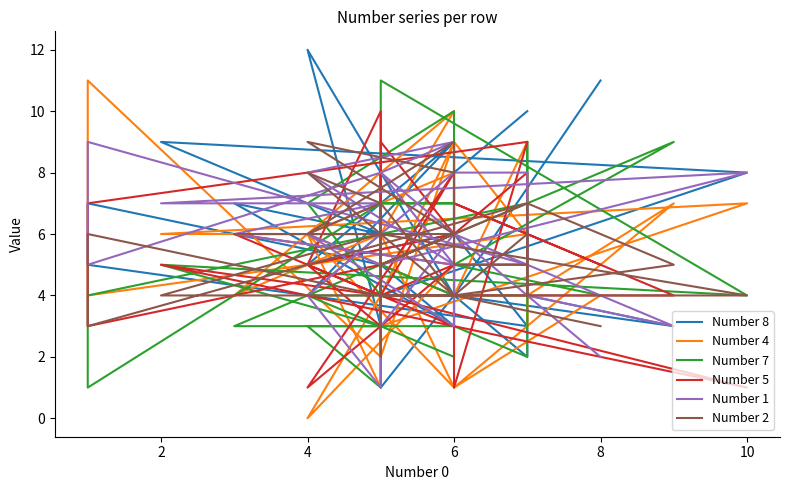

Reading left to right, what are all the values shown in this chart?

Number 8: 11	4	3	4	7	2	4	12	3	4	8	9	6	7	3	5	6	5	9	6	3	5	7	5	4	1	7	6	4	9	8	10
Number 4: 4	1	7	4	3	5	5	0	4	3	7	6	6	4	10	6	1	6	4	9	6	4	11	2	9	4	8	1	6	8	4	9
Number 7: 4	5	9	7	9	2	3	3	1	11	4	5	3	3	6	5	4	4	2	6	7	4	1	7	7	7	8	4	7	10	4	4
Number 5: 5	7	4	4	4	8	6	5	10	4	1	5	4	6	5	4	8	1	5	1	9	7	3	5	6	9	4	3	5	3	4	4
Number 1: 2	6	3	4	5	8	8	4	1	5	8	7	7	6	5	8	9	8	5	5	5	9	5	8	6	3	3	5	6	3	5	5
Number 2: 3	4	5	7	4	6	4	8	7	6	4	4	6	6	6	5	6	9	8	6	7	3	6	4	4	7	2	7	6	9	5	5